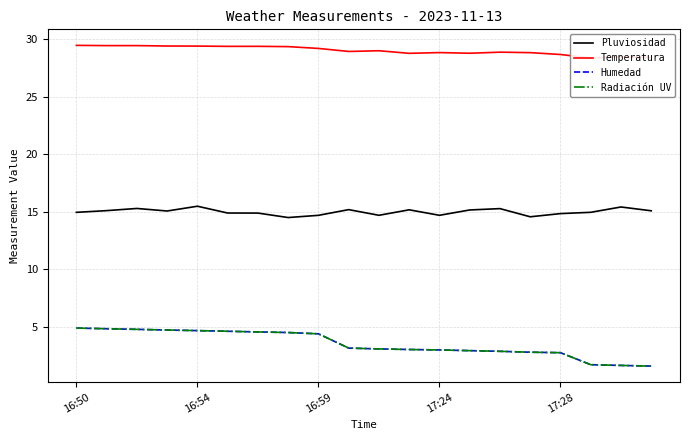

True or false: Humedad and Pluviosidad intersect in this chart.

False